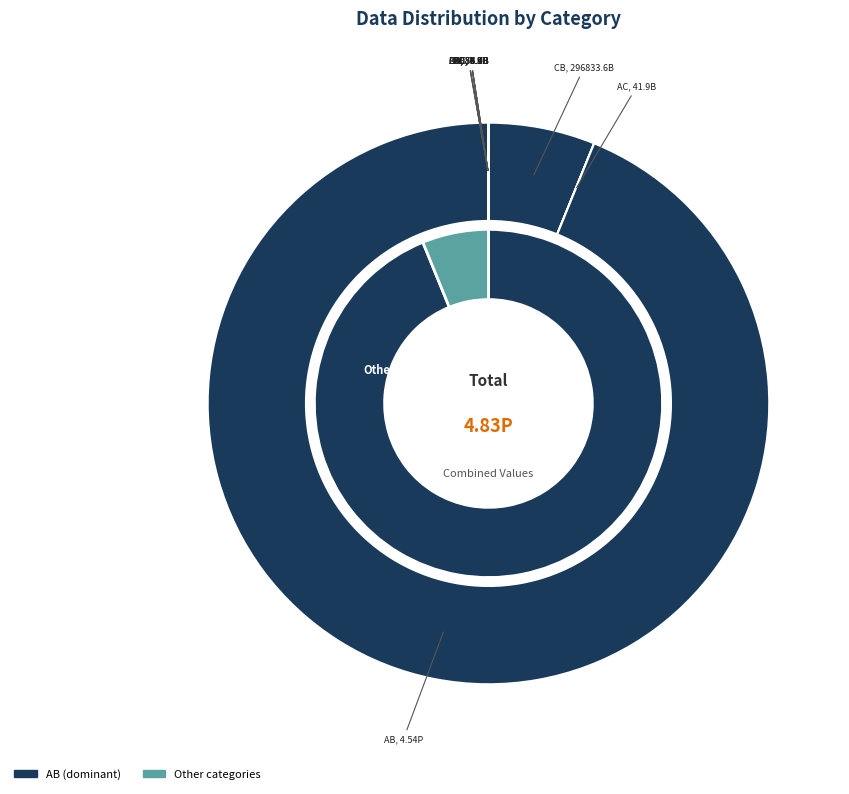

Approximately how many times larger is the value at BD compared to DB?

1.1